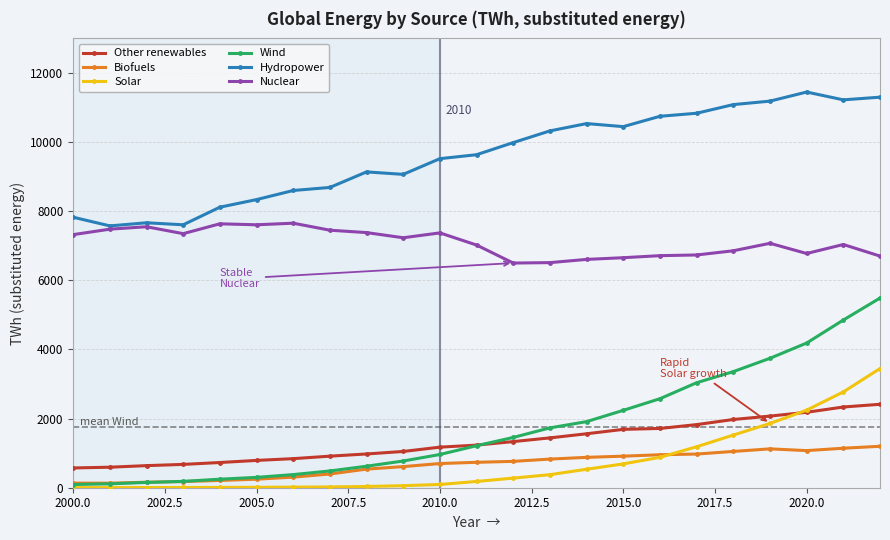

Is this an area chart (filled region under the line)?

No